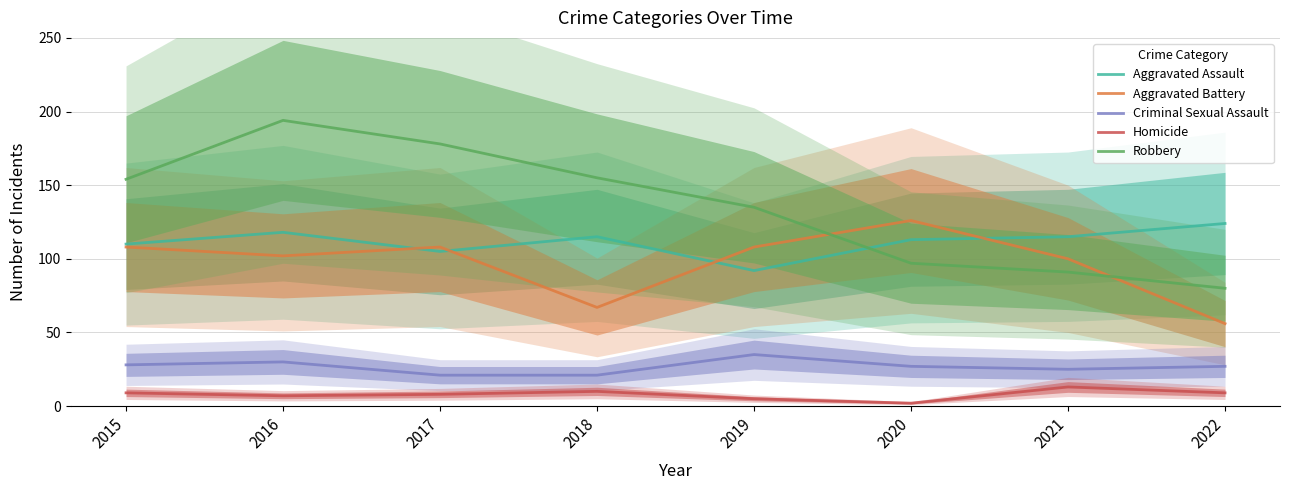

In Aggravated Assault, how many points are higher than both neighbors (excluding endpoints)?

2